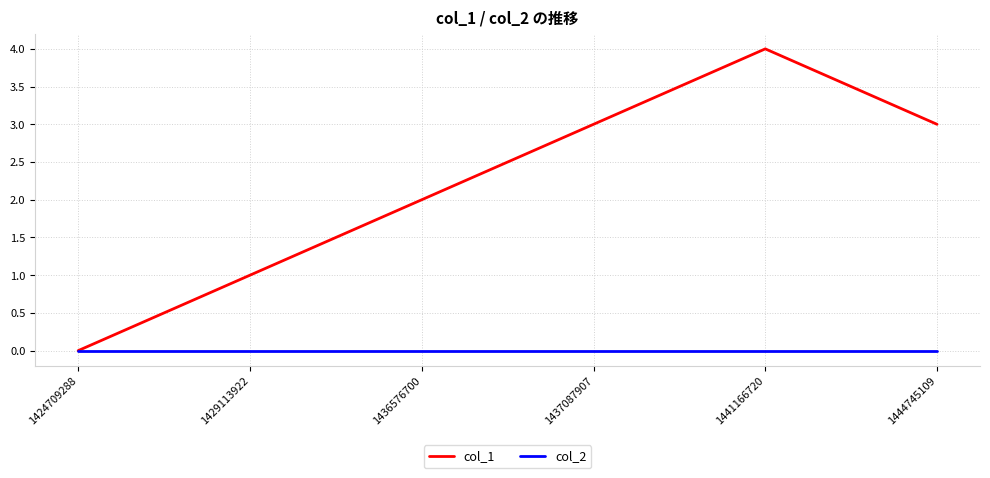

The value of col_1 at 1437087907 is 4. True or false?

False